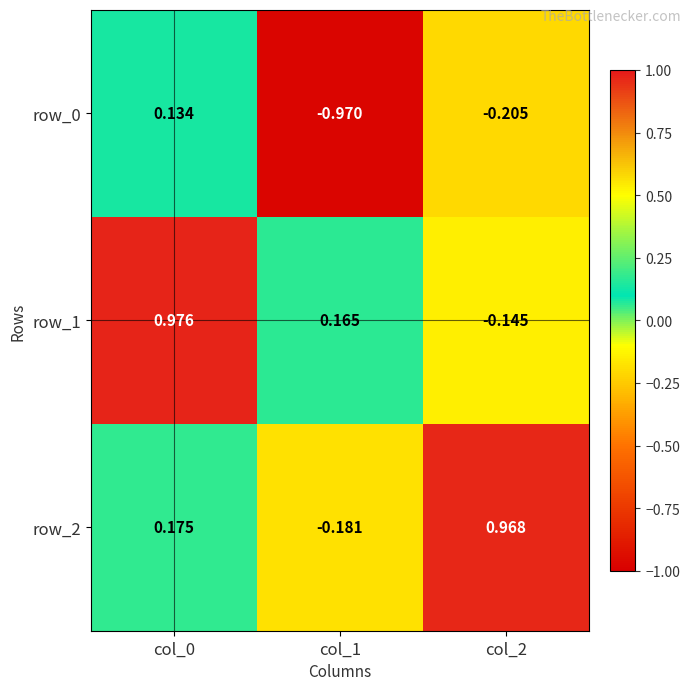

Rank the categories by row_1 value from highest to lowest.

col_0, col_1, col_2